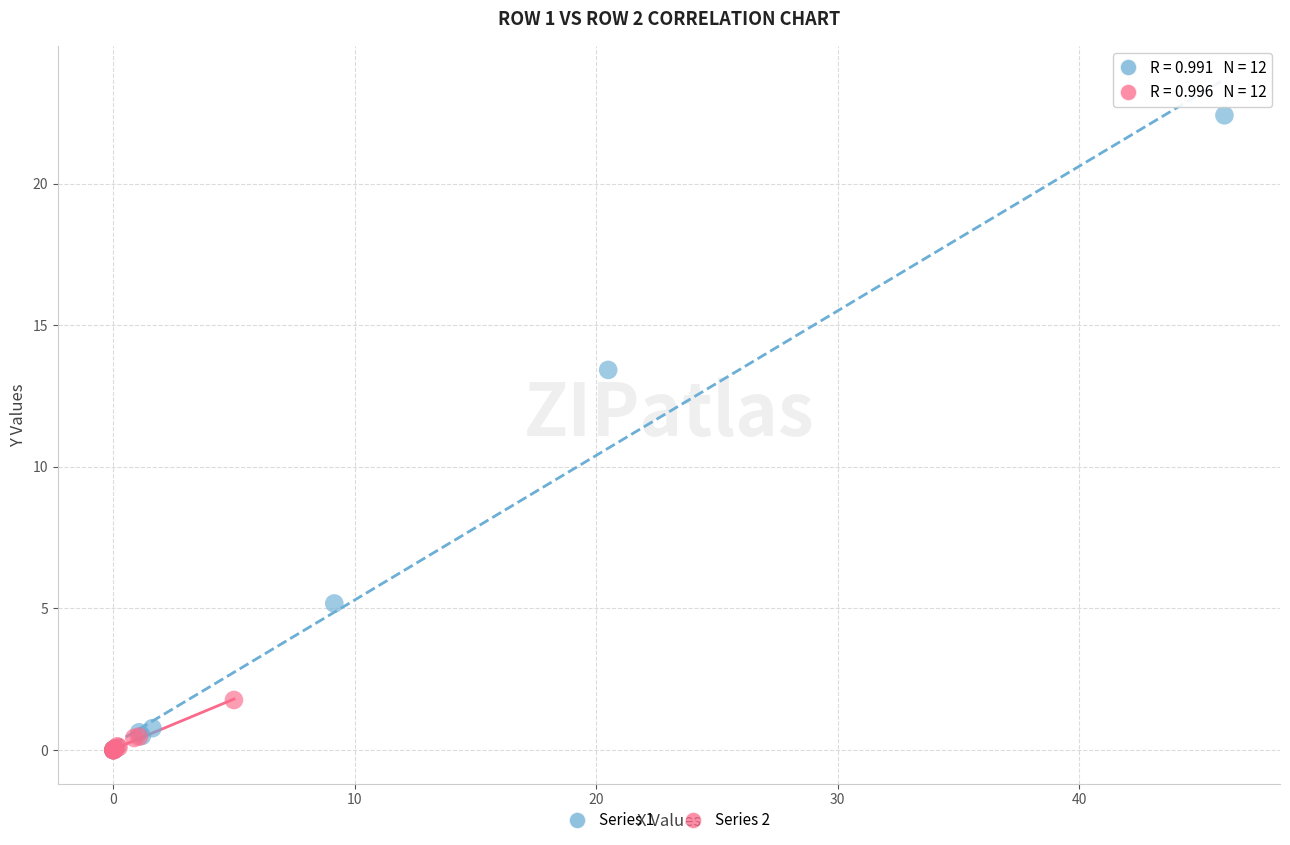

Which series reaches the maximum Y coordinate?

Series 1